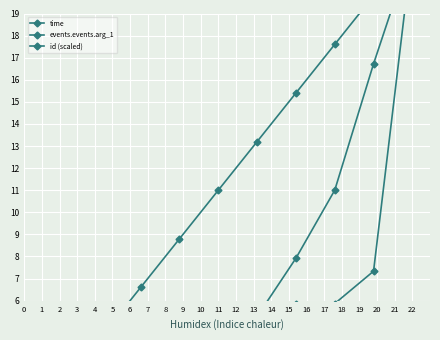

Reading left to right, what are all the values shown in this chart?

time: 0.0	0.2	0.9	2.2	3.5	5.3	7.9	11.0	16.7	22.0
events.events.arg_1: 0.7	0.7	2.2	2.2	3.7	3.7	5.9	5.9	7.3	22.0
id (scaled): 2.2	4.4	6.6	8.8	11.0	13.2	15.4	17.6	19.8	22.0